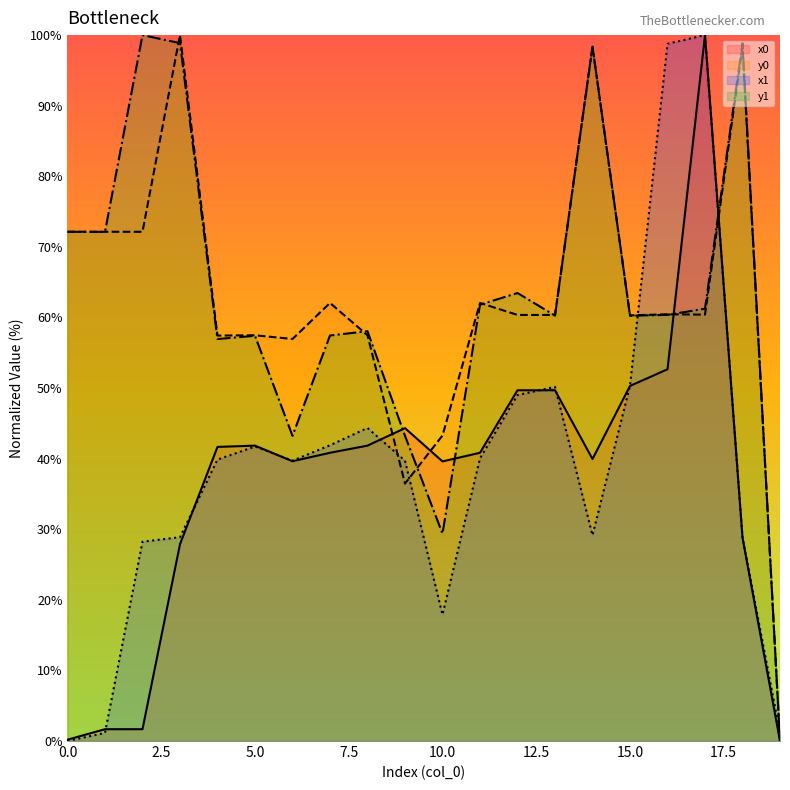

Which series has the largest range (max minus min)?

x0